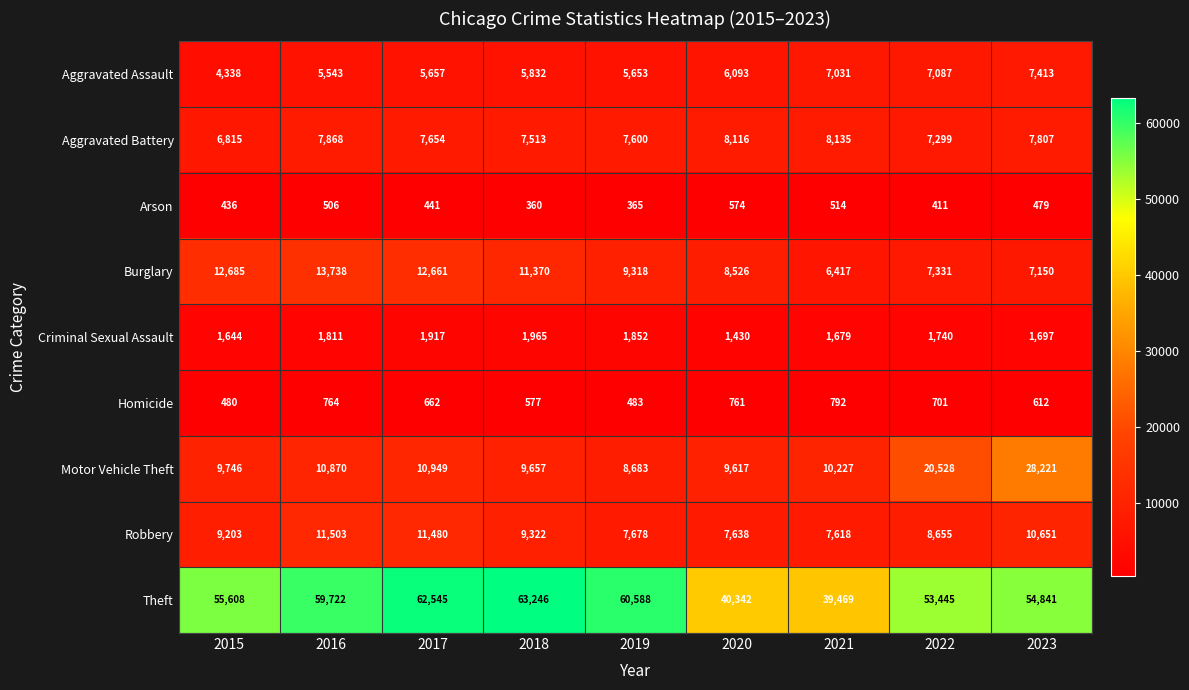

What is the maximum value shown in the chart?

63246